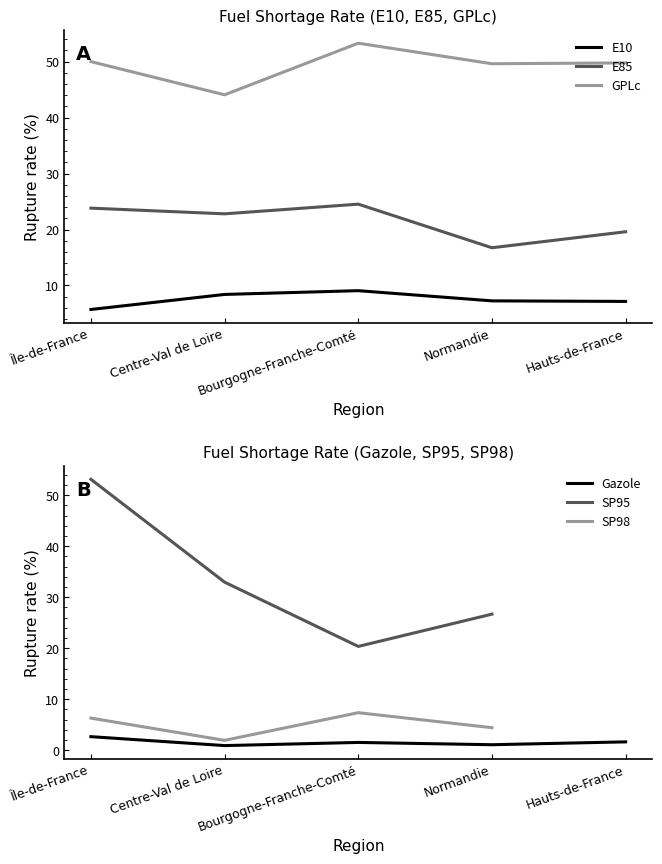

What is the difference between the Gazole values at Île-de-France and Centre-Val de Loire?

1.8